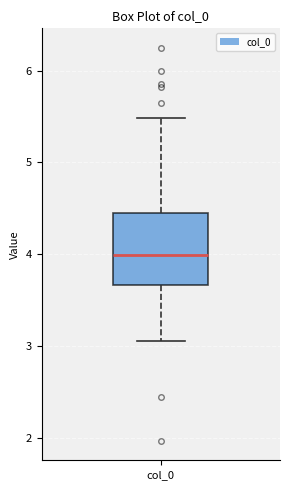

Transcribe this box plot: give where the median line is, the range the box spans, and where the two whiskers end, as read against the y-axis. The values are not printed on the chart, so give them approximately, as read against the axis.

median 4.0, box 3.7 to 4.4, whiskers 3.1 to 5.5